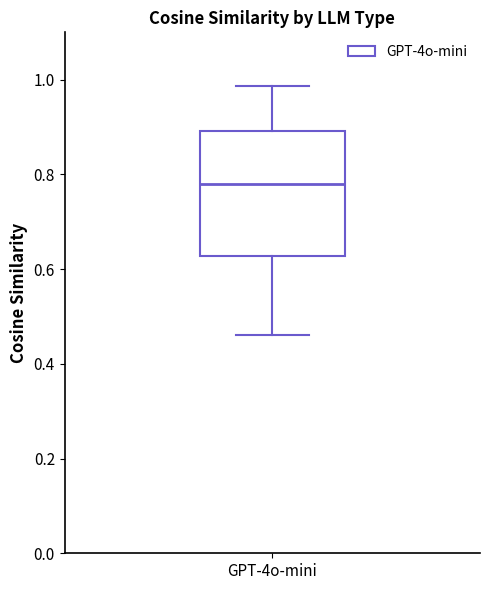

Where does the lower whisker of the box for GPT-4o-mini end on the y-axis? The values are not printed on the chart, so give them approximately, as read against the axis.

0.46